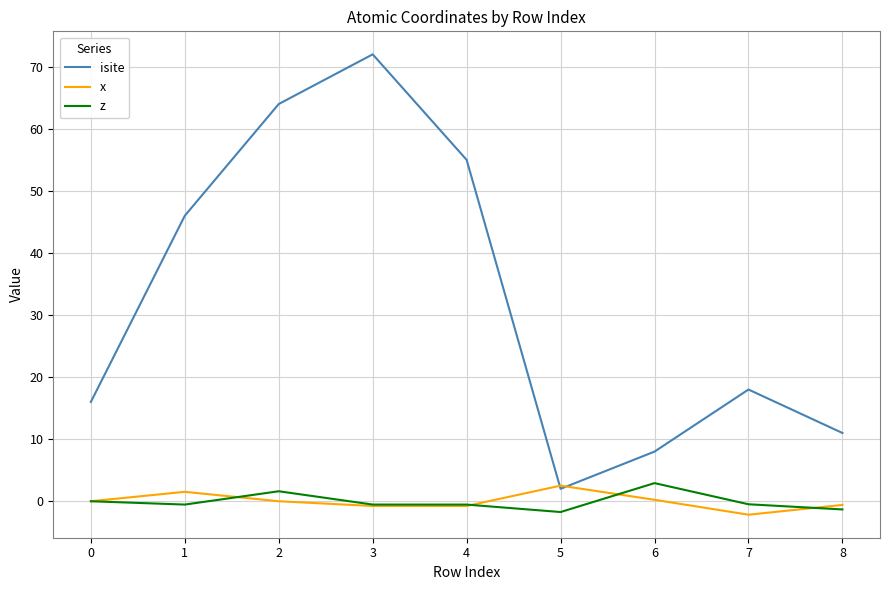

True or false: z and isite cross at least once.

False